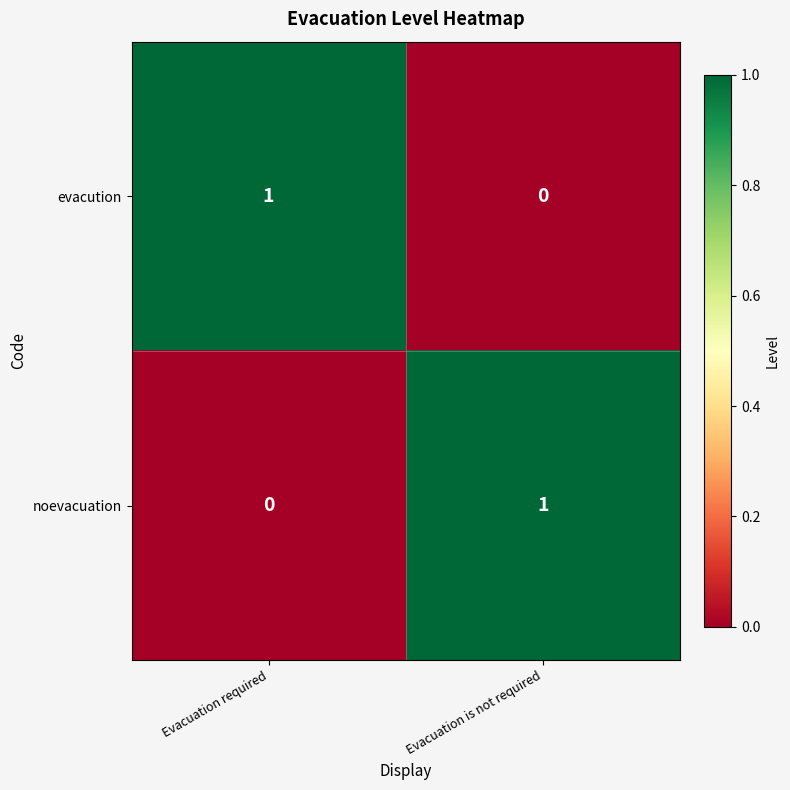

Reading left to right, list all the values displayed in this chart.

evacution: Evacuation required=1	Evacuation is not required=0
noevacuation: Evacuation required=0	Evacuation is not required=1